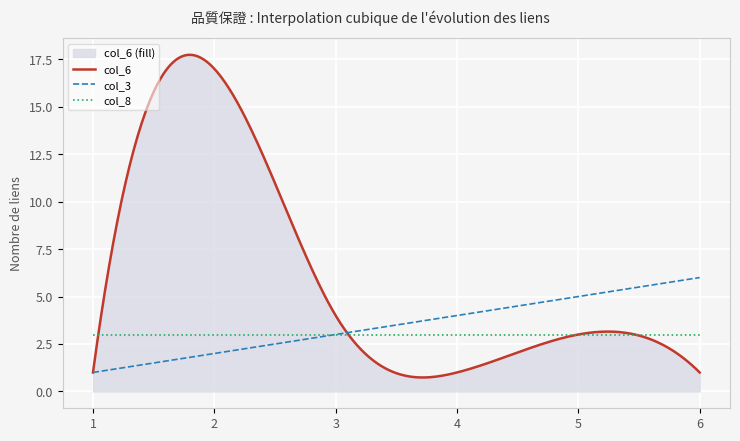

What are all the series names shown in the legend?

col_3, col_6, col_8